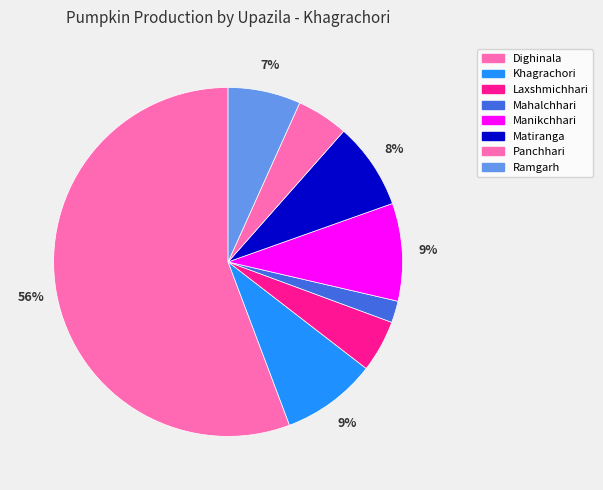

To the nearest percent, what is the difference between the Matiranga and Ramgarh slice percentages?

1%